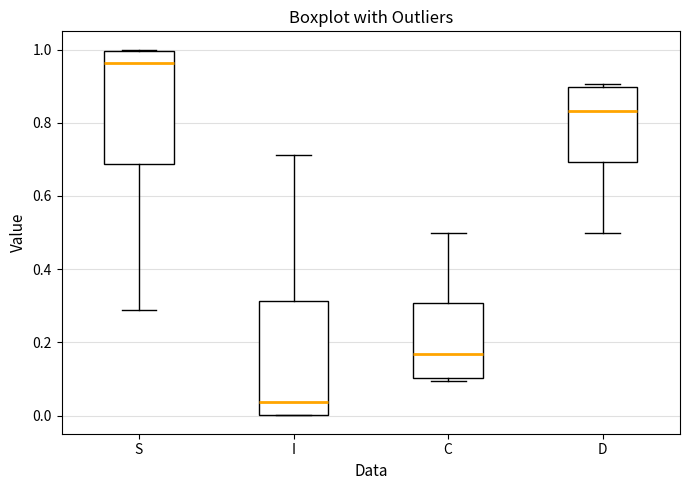

Reading left to right, transcribe this box plot: for each box, give where its median line is, the range the box spans, and where its two whiskers end, as read against the y-axis. The values are not printed on the chart, so give them approximately, as read against the axis.

S: median 0.96, box 0.68 to 1.00, whiskers 0.28 to 1.00
I: median 0.04, box 0.00 to 0.32, whiskers 0.00 to 0.72
C: median 0.16, box 0.10 to 0.30, whiskers 0.10 (just below the box's lower edge) to 0.50
D: median 0.84, box 0.70 to 0.90, whiskers 0.50 to 0.90 (just above the box's upper edge)